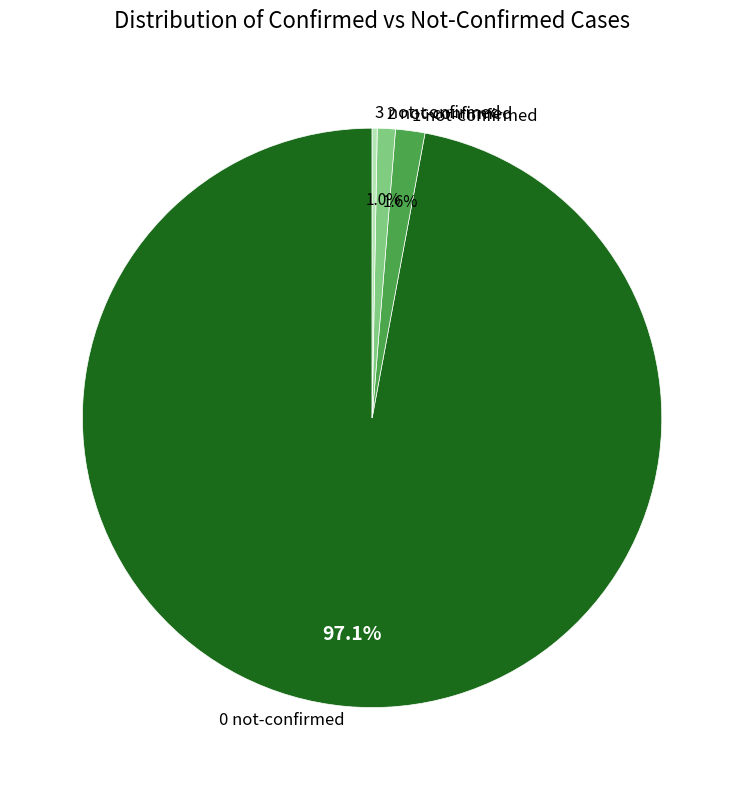

To the nearest percent, what is the average slice percentage?

25%